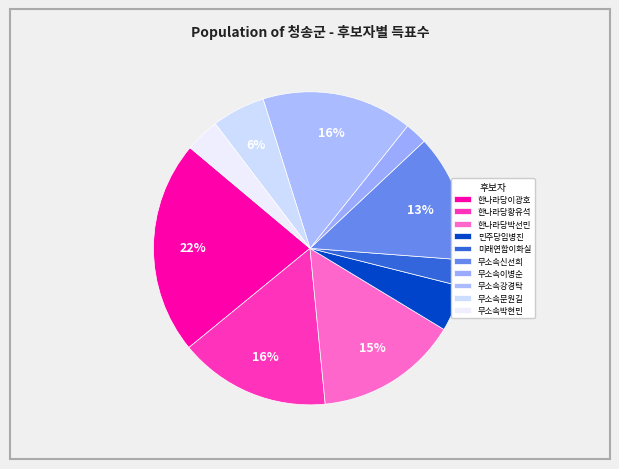

What is the smallest slice in the pie chart?

무소속이병순